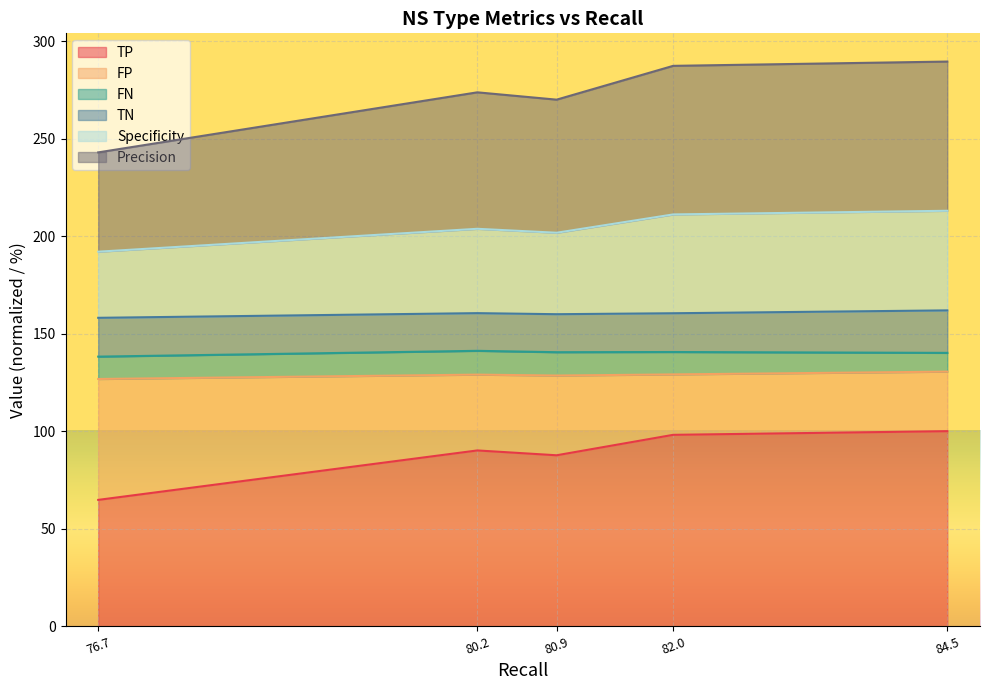

What is the lowest value of the TP series?

64.8